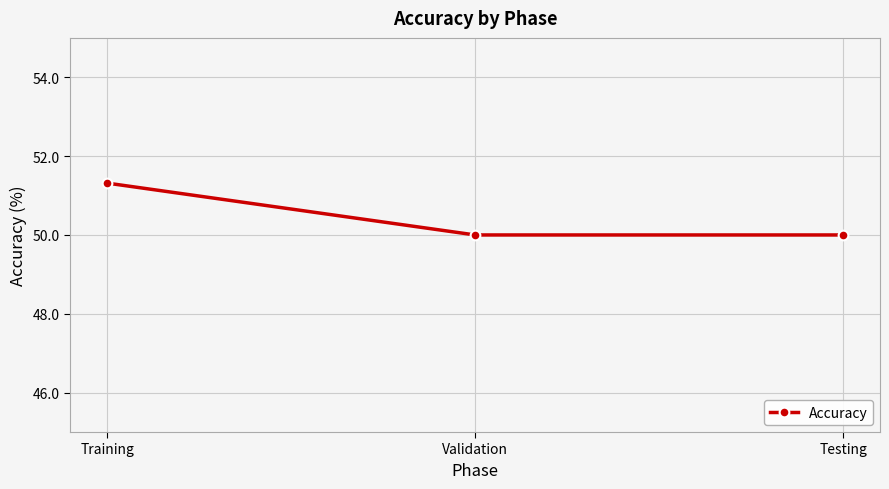

Reading right to left, what are all the values shown in this chart?

50.0	50.0	51.3